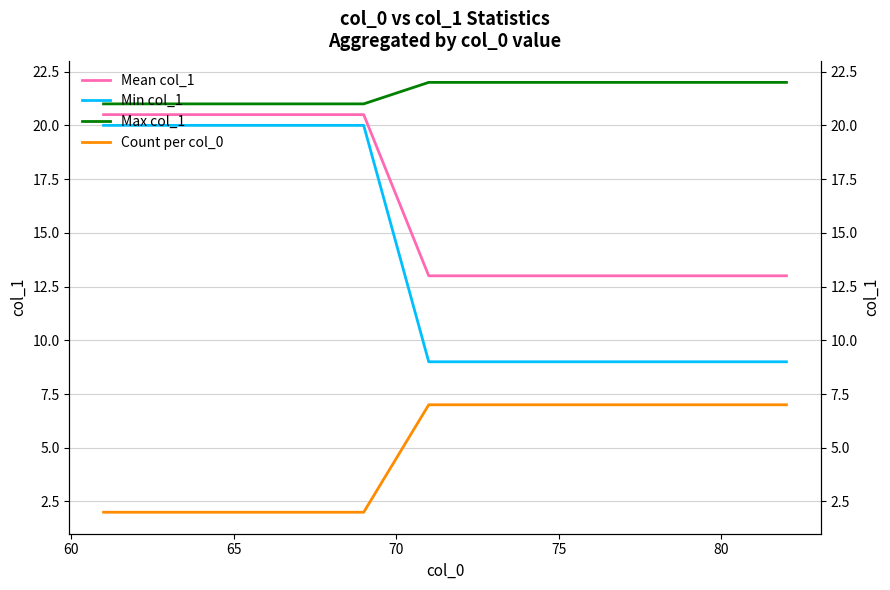

Does the chart display data point markers on the line(s)?

No